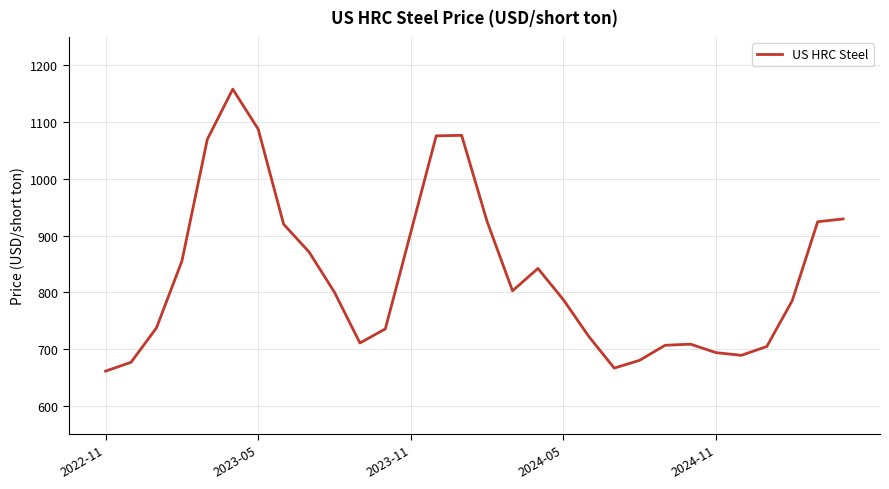

What is the difference between the maximum and minimum values?

496.9